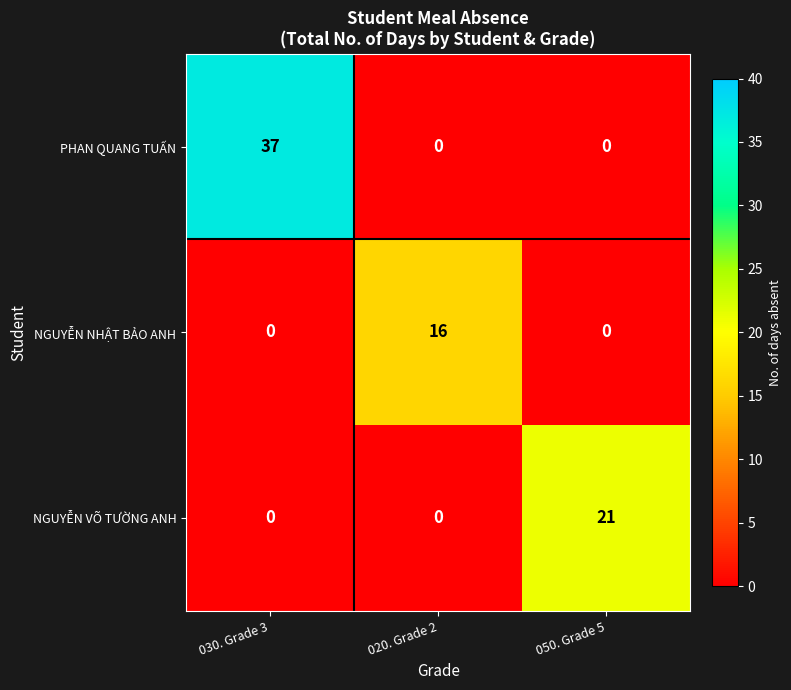

Reading left to right, extract all data points from this chart.

PHAN QUANG TUẤN: 030. Grade 3=37	020. Grade 2=0	050. Grade 5=0
NGUYỄN NHẬT BẢO ANH: 030. Grade 3=0	020. Grade 2=16	050. Grade 5=0
NGUYỄN VÕ TƯỜNG ANH: 030. Grade 3=0	020. Grade 2=0	050. Grade 5=21